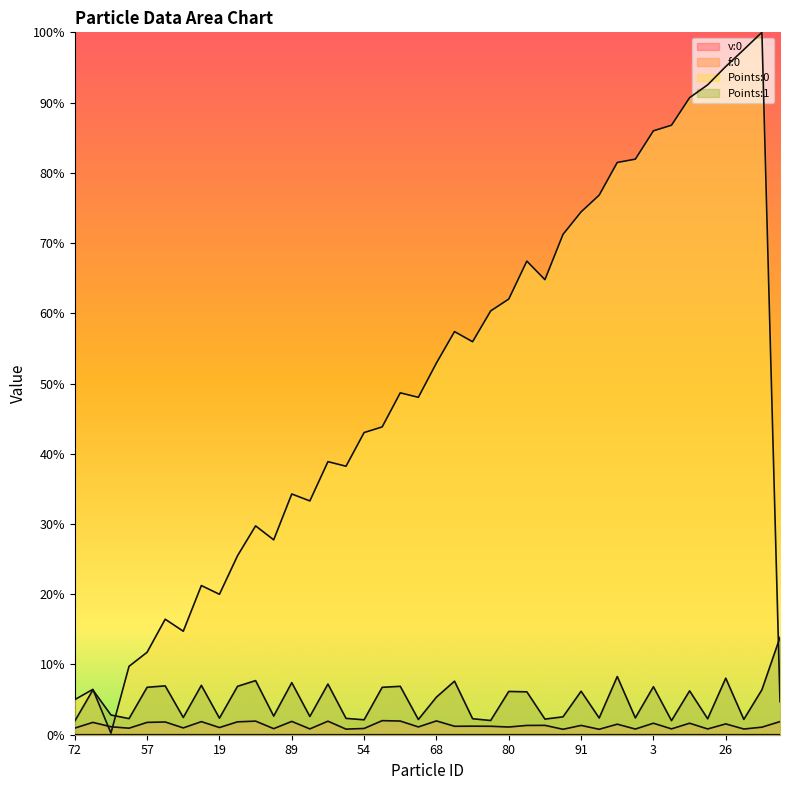

Which series has the largest total across all categories?

Points:0